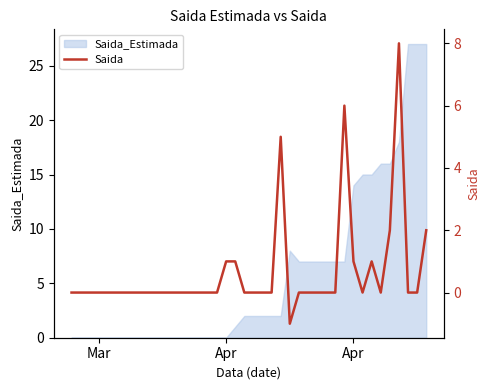

What is the maximum value shown in the chart?

8